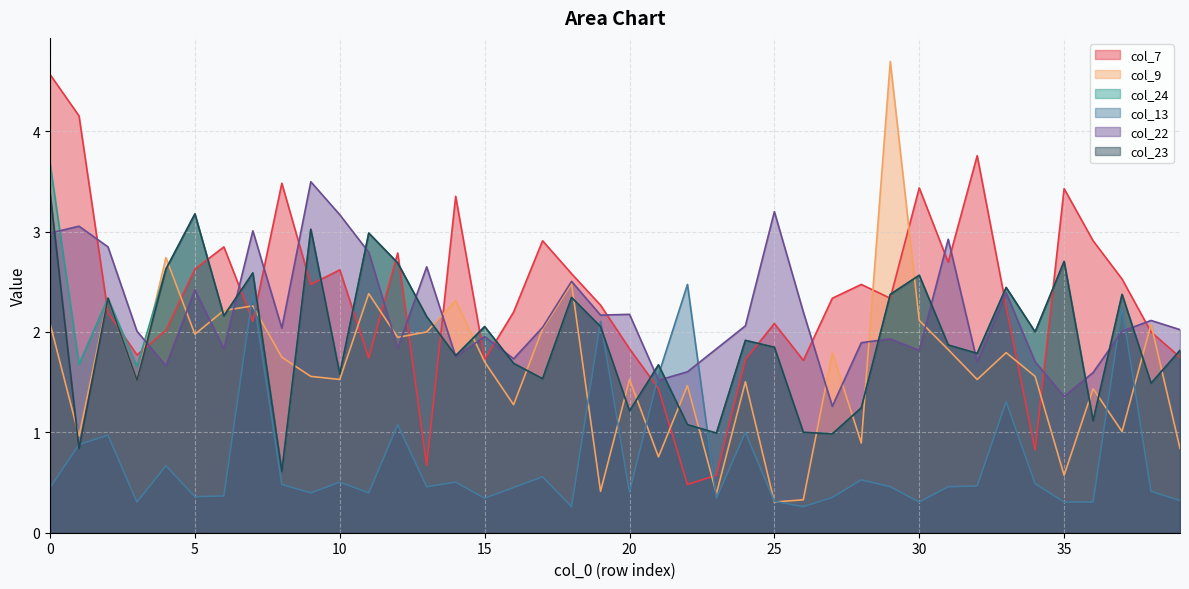

Which label corresponds to the smallest value in the chart?

18